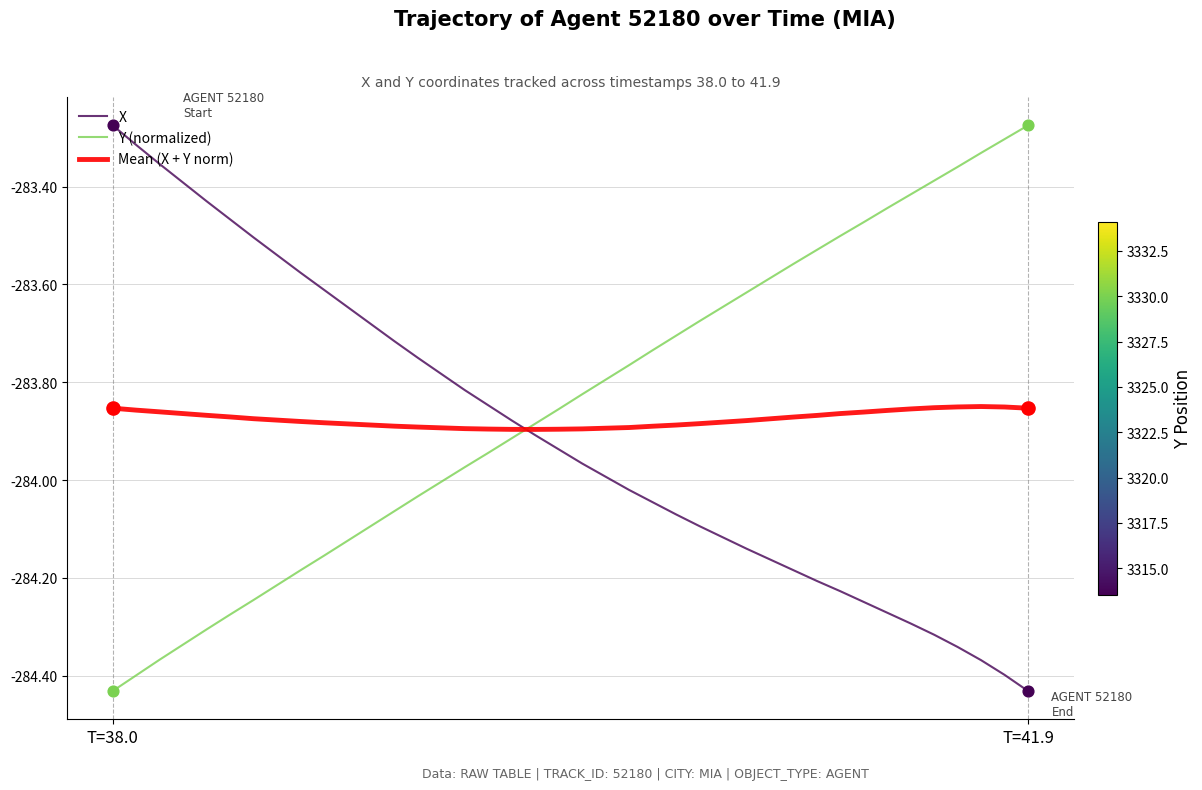

How many times do Y (normalized) and Mean (X + Y norm) cross each other?

1